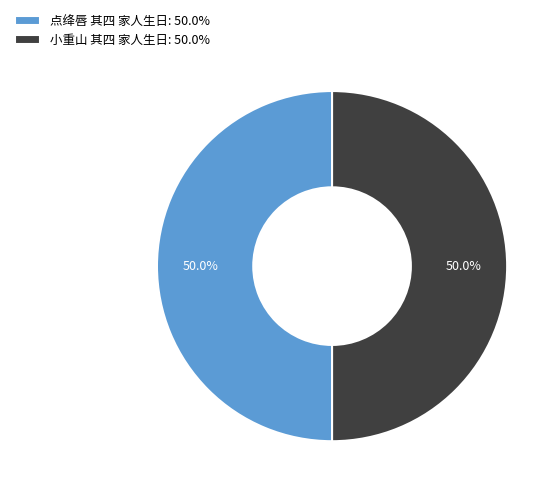

To the nearest percent, what is the average slice percentage?

50%